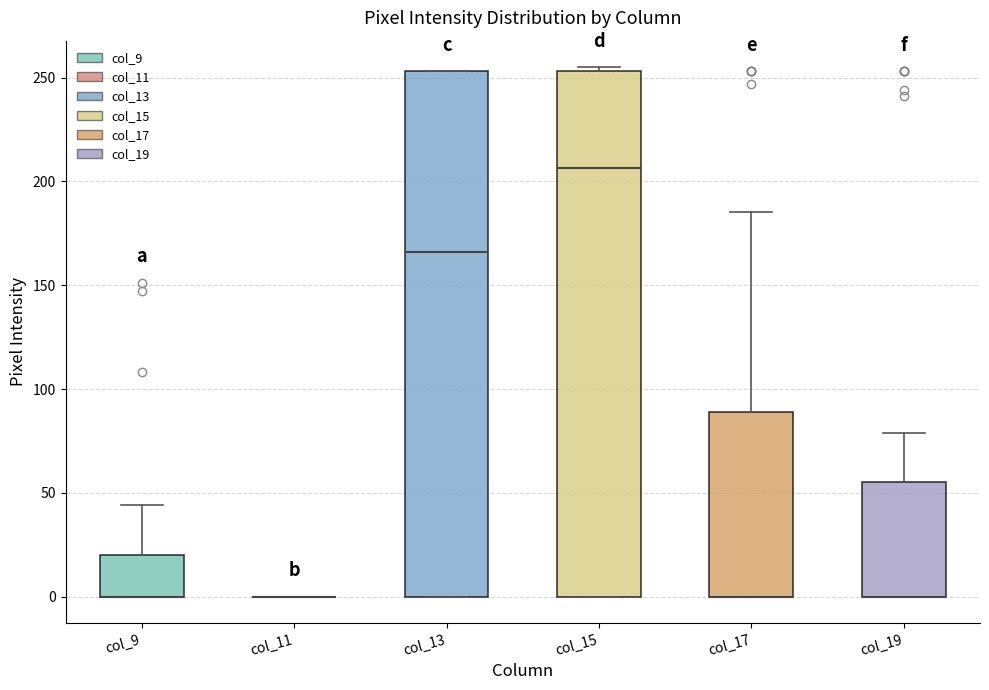

Where is the upper edge of the box for col_9 on the y-axis? The values are not printed on the chart, so give them approximately, as read against the axis.

20